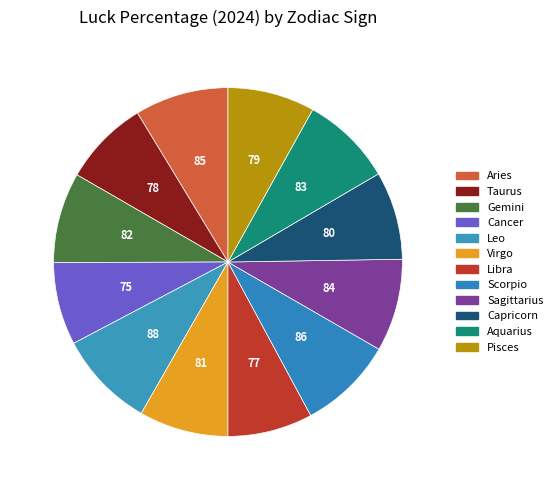

How many segments does this pie chart have?

12